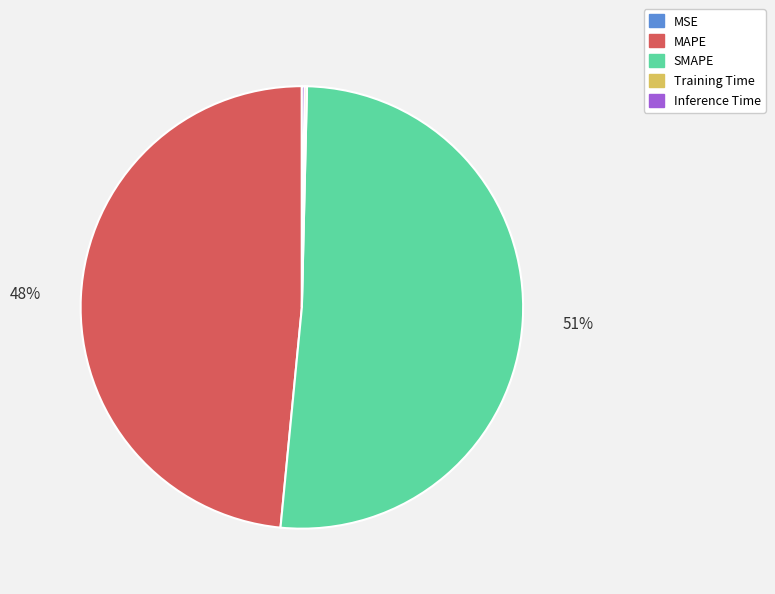

Is SMAPE the majority of the pie?

Yes